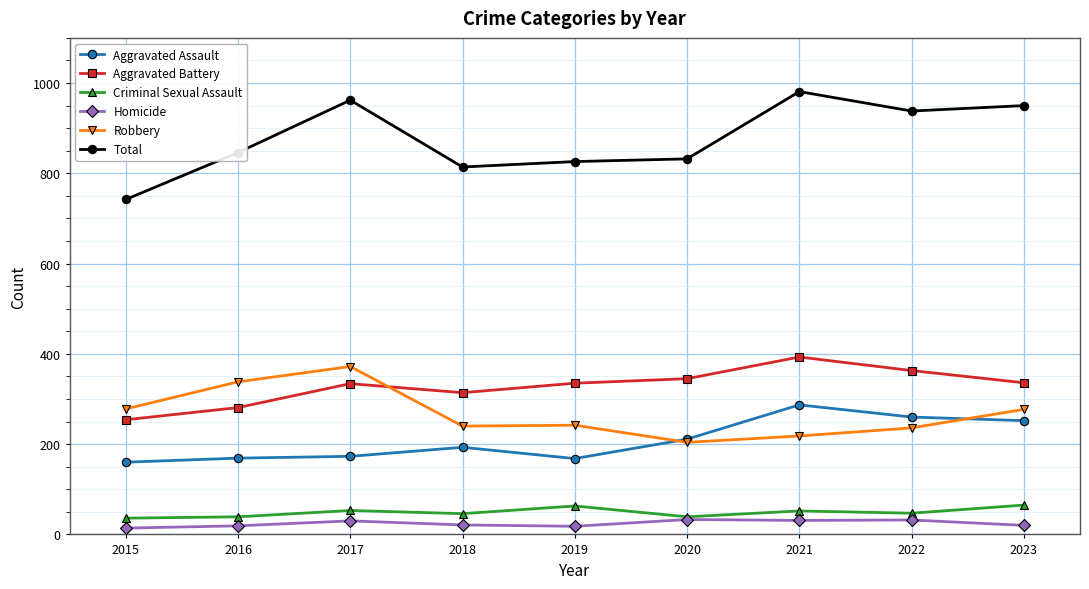

Which series has the largest range (max minus min)?

Total